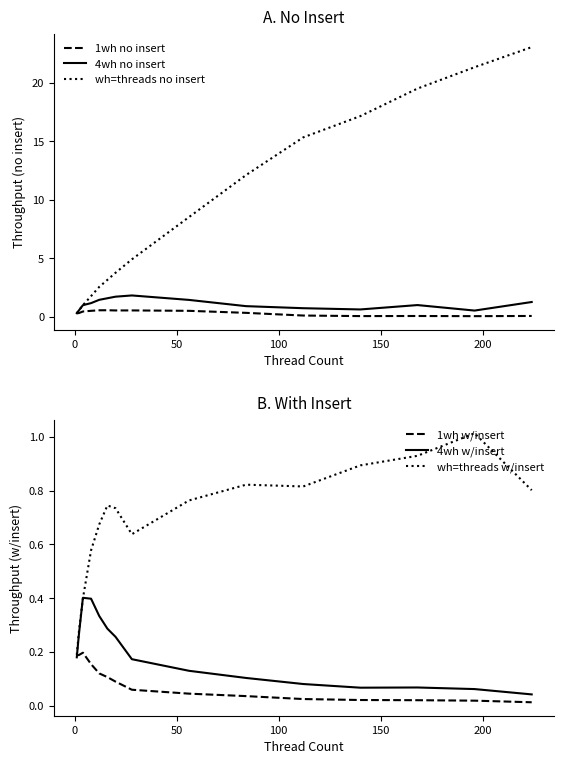

Which series has the largest total across all categories?

wh=threads no insert